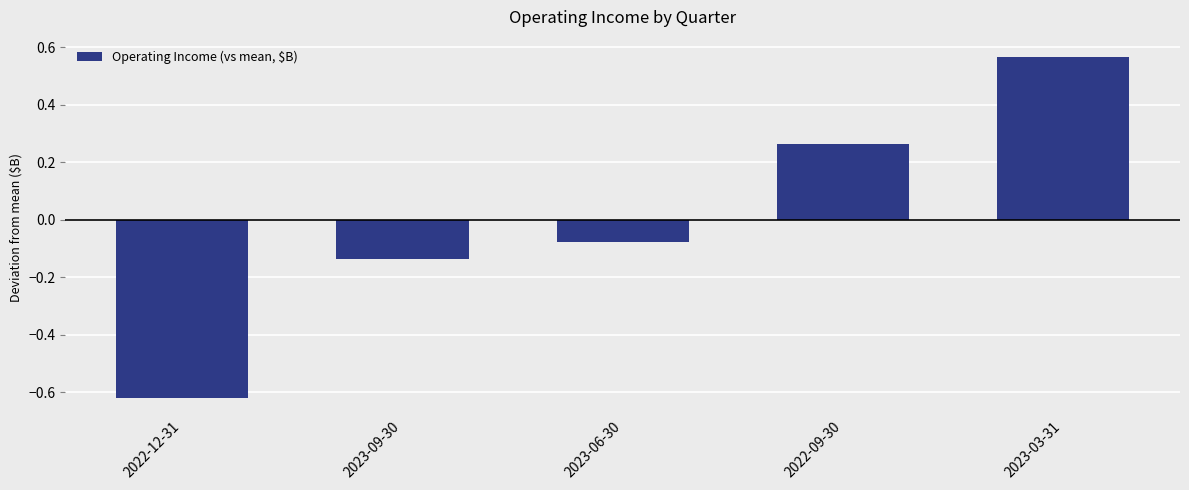

What position from the left is 2023-06-30?

3